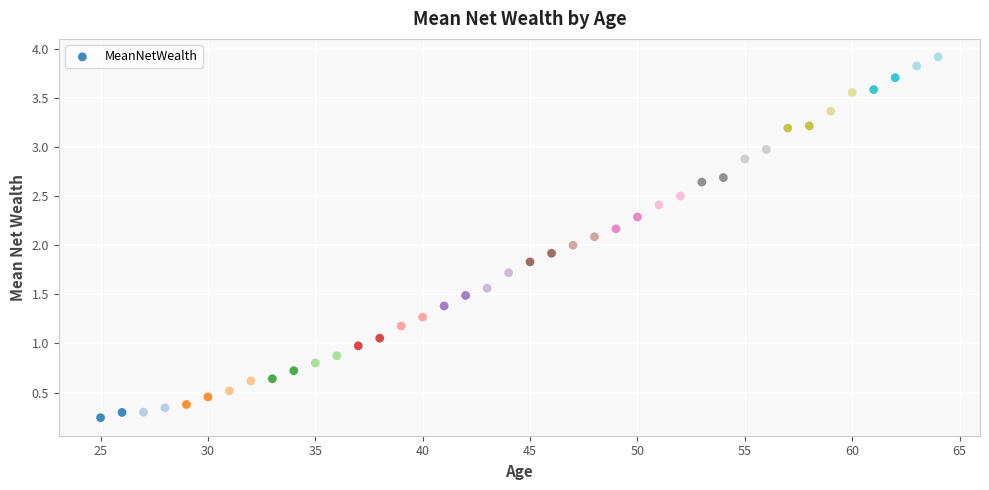

What is the range of X values (max minus min)?

39.0